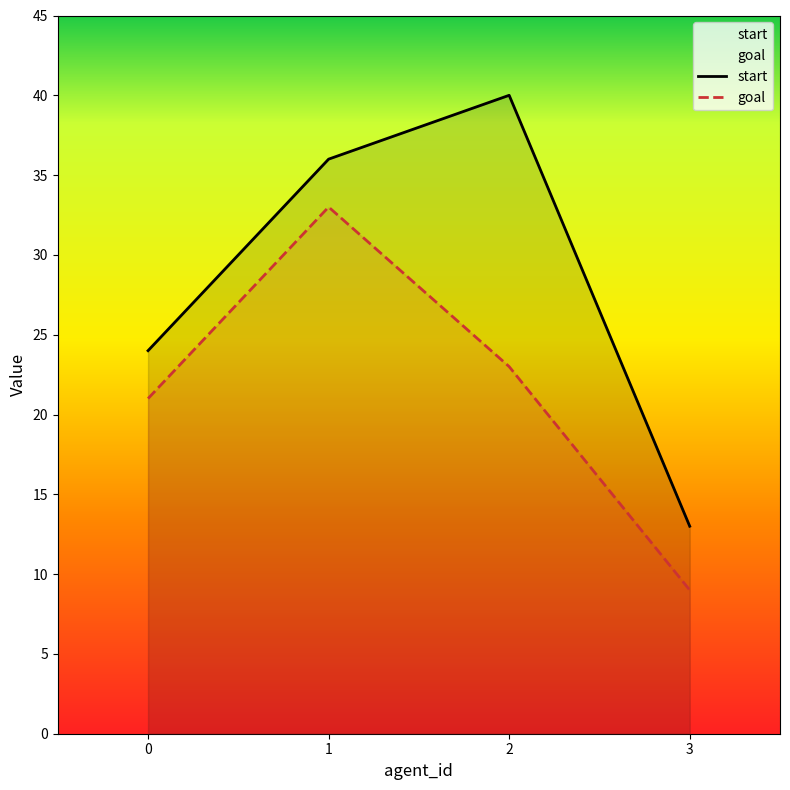

True or false: goal and start intersect in this chart.

False